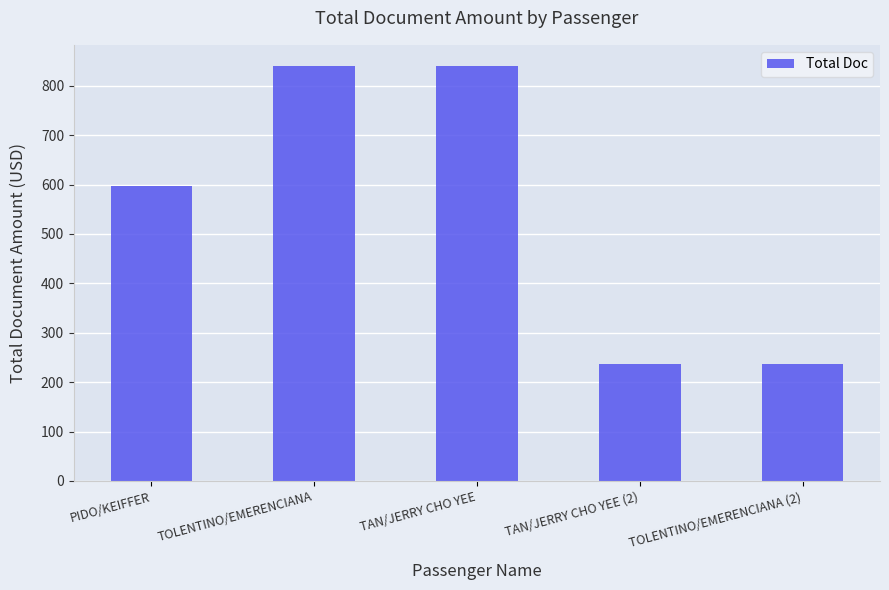

Between TAN/JERRY CHO YEE and TOLENTINO/EMERENCIANA (2), which is larger?

TAN/JERRY CHO YEE